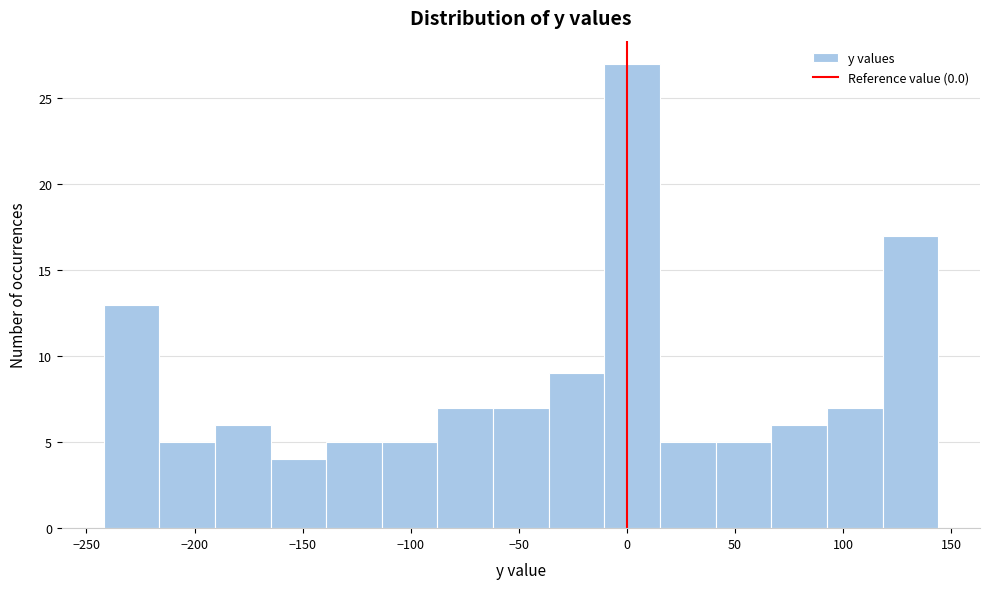

Reading left to right, list every bar in this chart as the range it spans on the x-axis followed by its height. Neither the bar edges nor the heights are printed on the chart, so give them approximately, as read against the axes.

-240 to -215: 13
-215 to -190: 5
-190 to -165: 6
-165 to -140: 4
-140 to -115: 5
-115 to -90: 5
-90 to -60: 7
-60 to -35: 7
-35 to -10: 9
-10 to 15: 27
15 to 40: 5
40 to 65: 5
65 to 95: 6
95 to 120: 7
120 to 145: 17